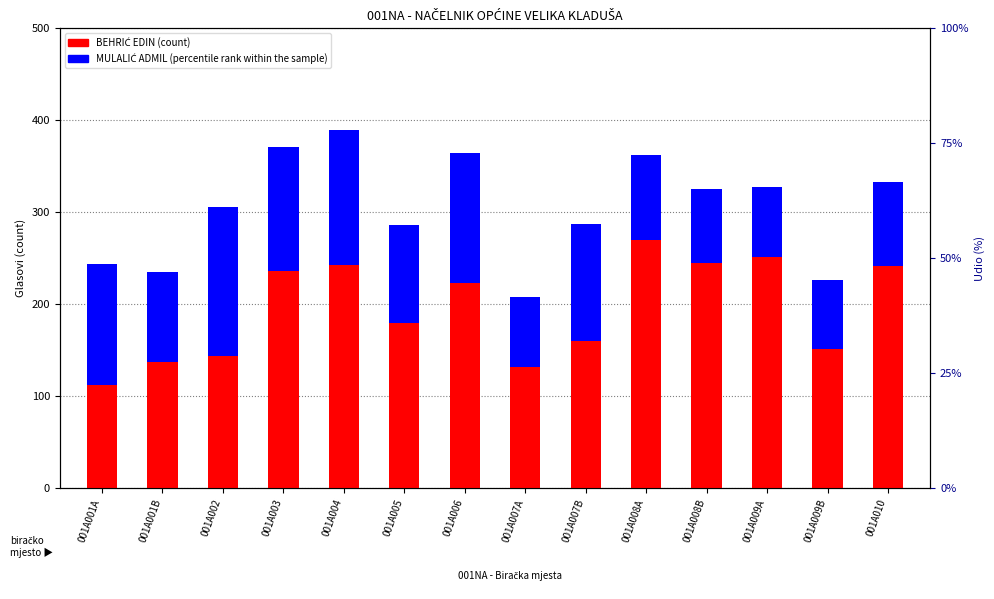

Reading right to left, list all the values displayed in this chart.

BEHRIĆ EDIN (count): 242	151	251	245	270	160	132	223	180	243	236	144	137	112
MULALIĆ ADMIL (percentile rank within the sample): 91	75	77	80	92	127	76	141	106	147	135	162	98	132